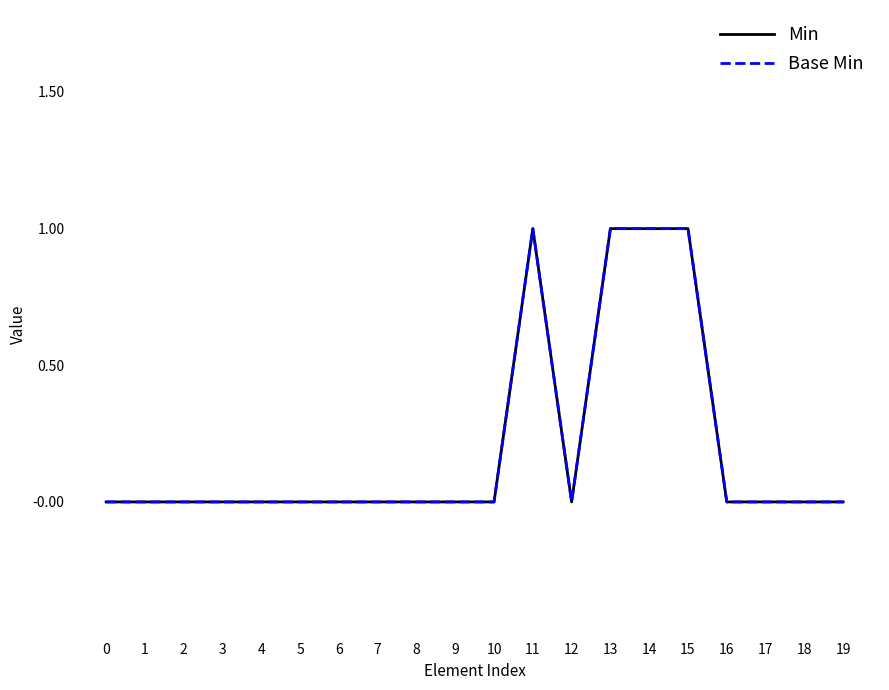

Does the chart display data point markers on the line(s)?

No